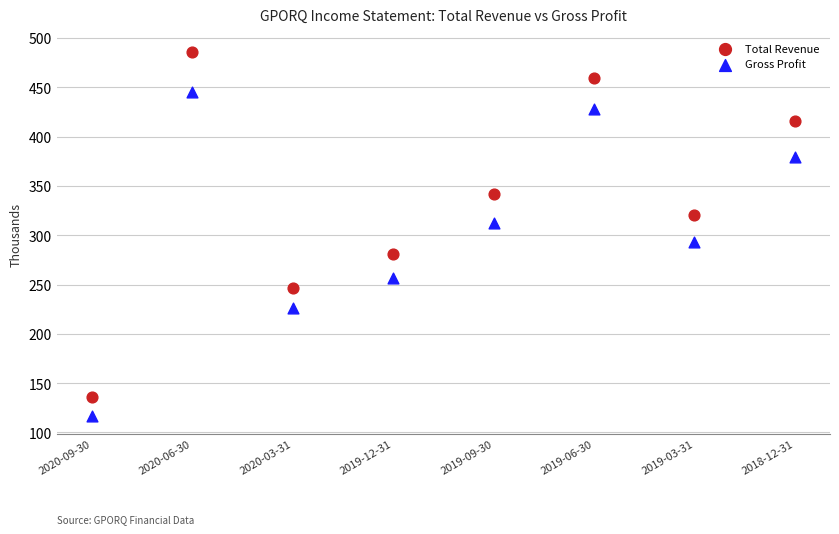

Across all data points, what is the range of Y values (max minus min)?

368.7